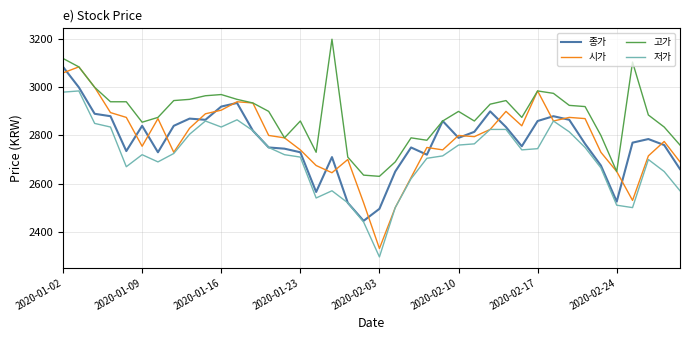

Which series has the widest spread of values?

시가